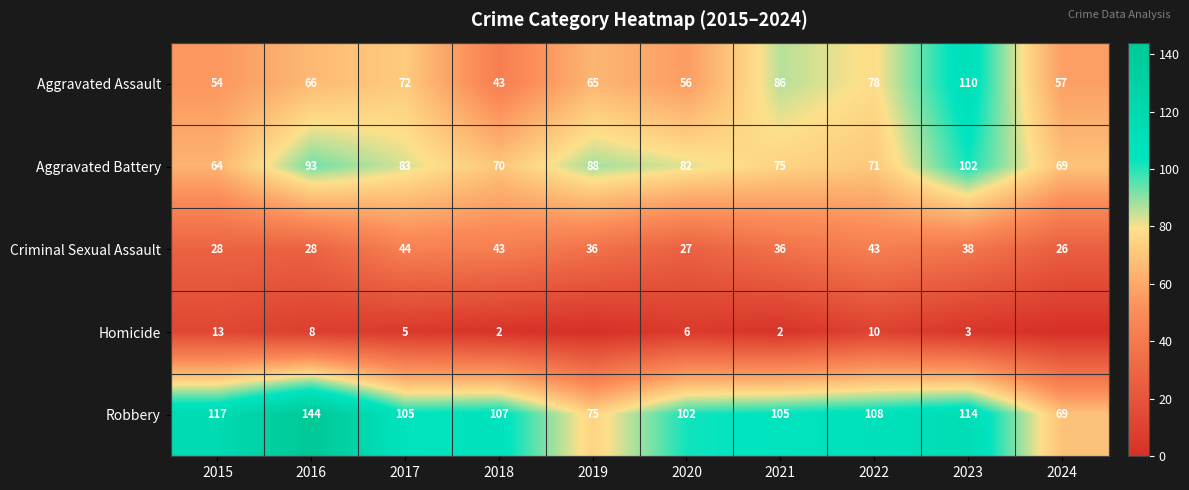

Which label corresponds to the smallest value in the chart?

2019